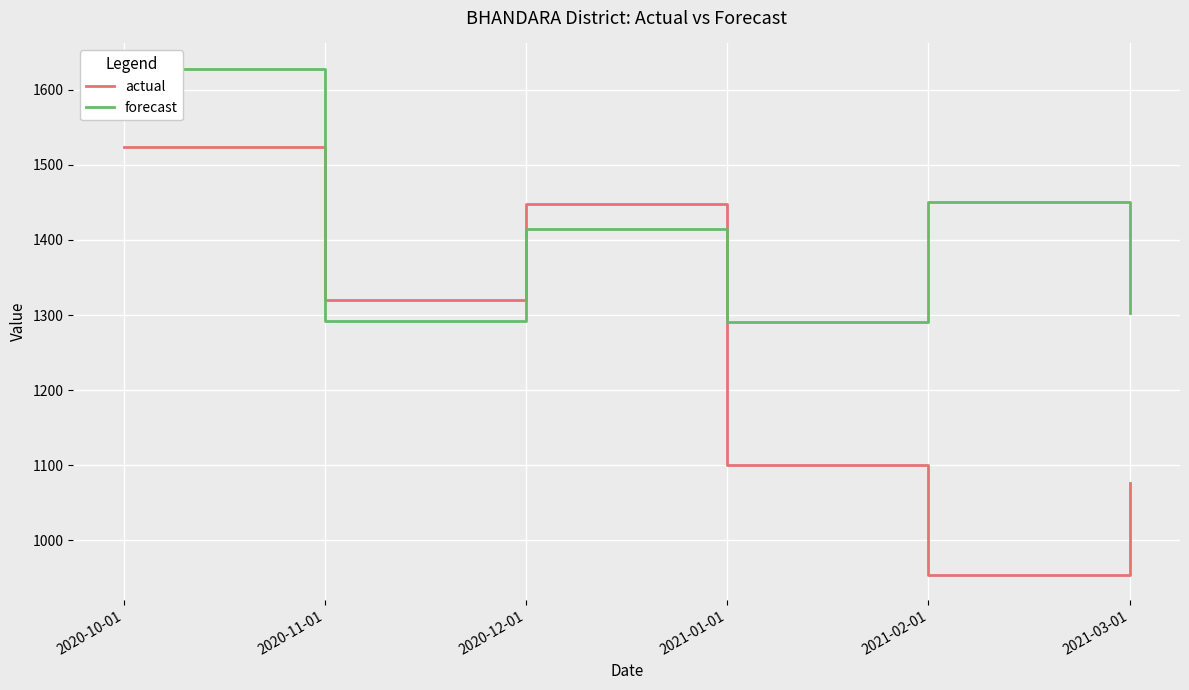

Is it true that actual equals 1448.0 at 2020-12-01?

True